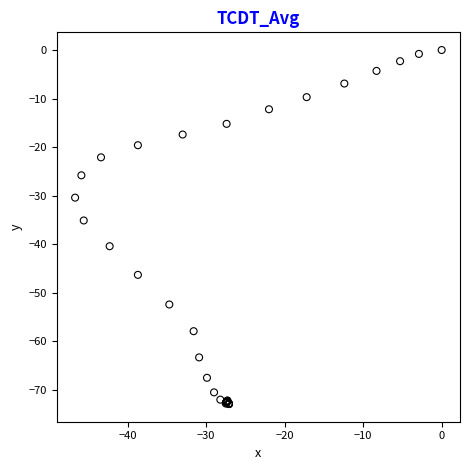

What Y value in the scatter plot is closest to -36?

-35.1